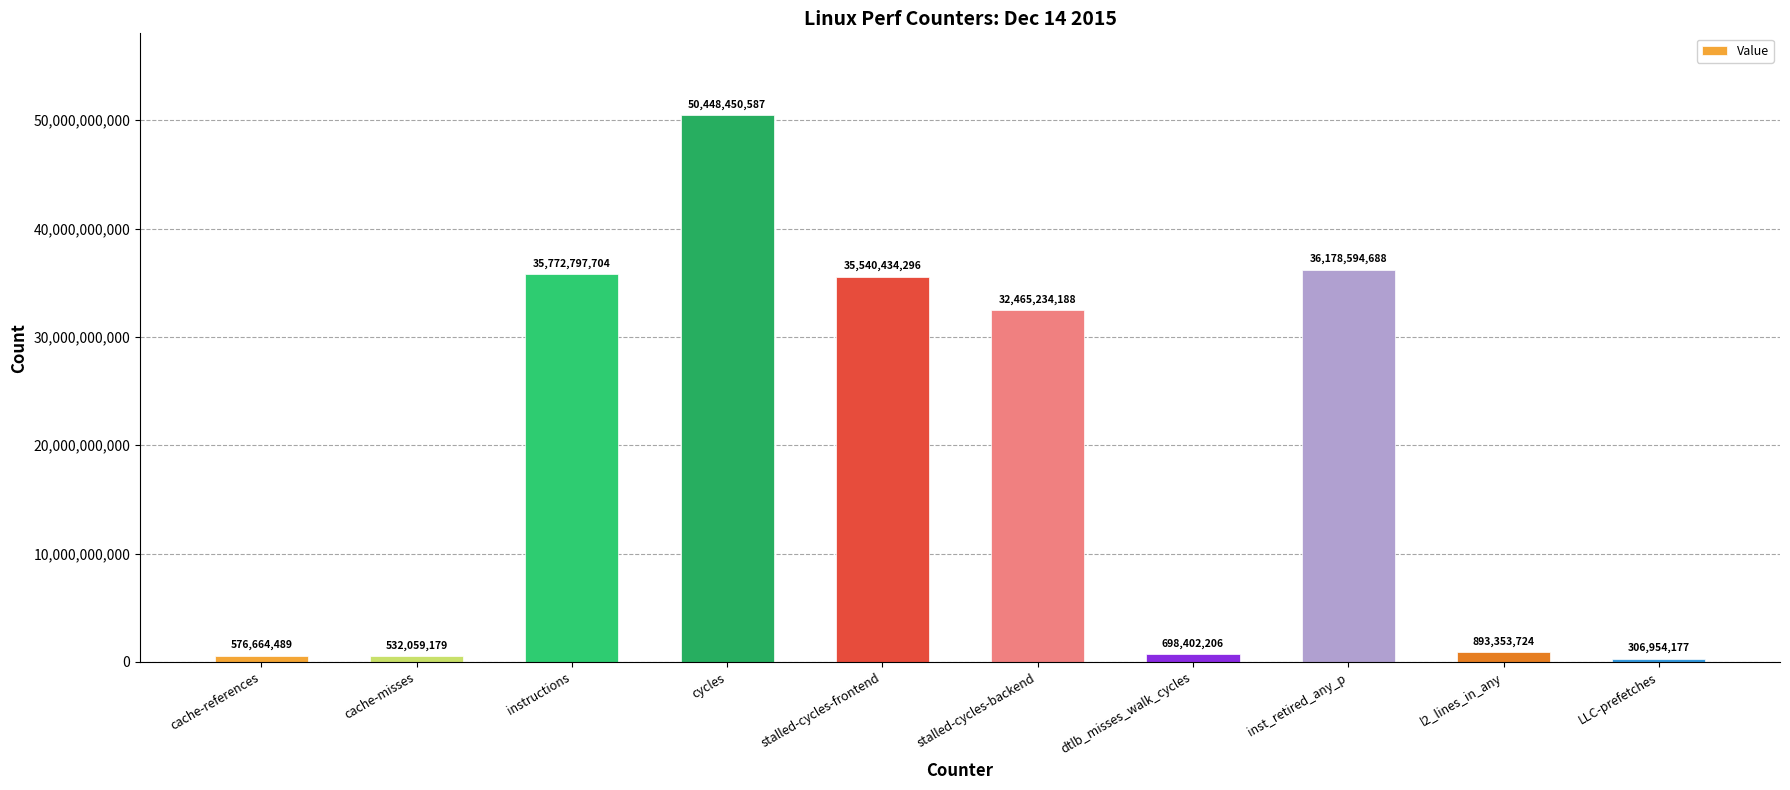

What position from the left is stalled-cycles-backend?

6